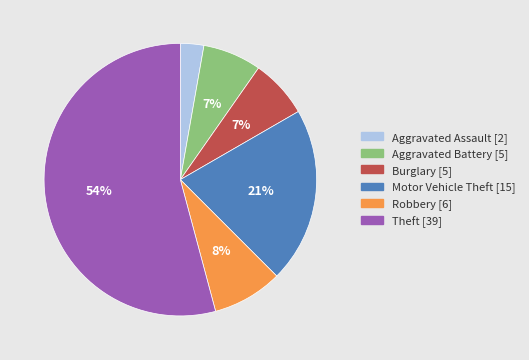

Is the sum of Aggravated Assault and Motor Vehicle Theft greater than half?

No